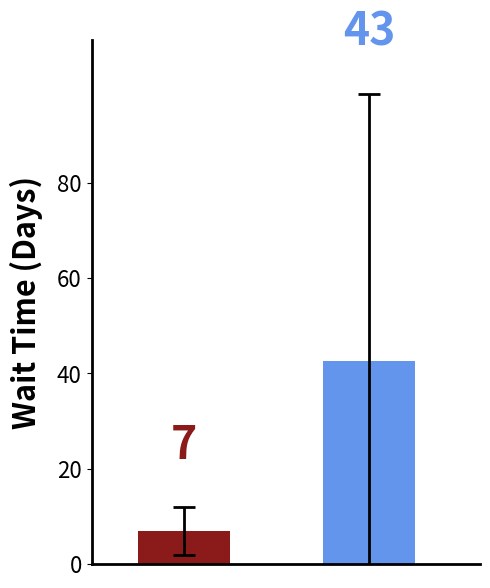

What is the smallest value displayed?

7.0